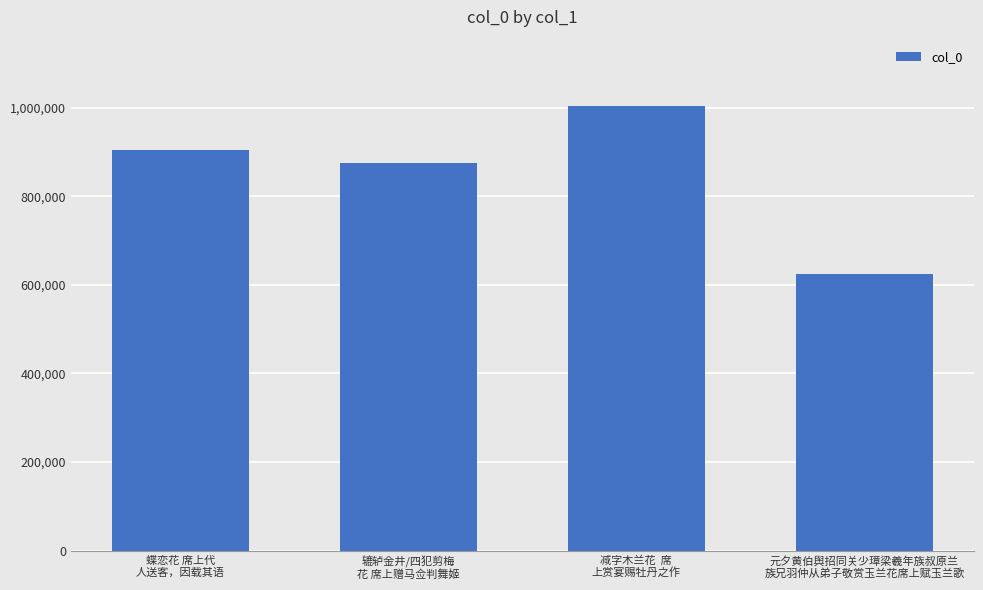

What is the sum of all values?

3405542